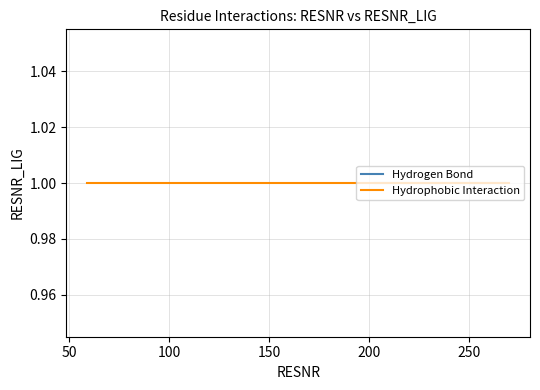

At which category is the sum across all series the highest?

270